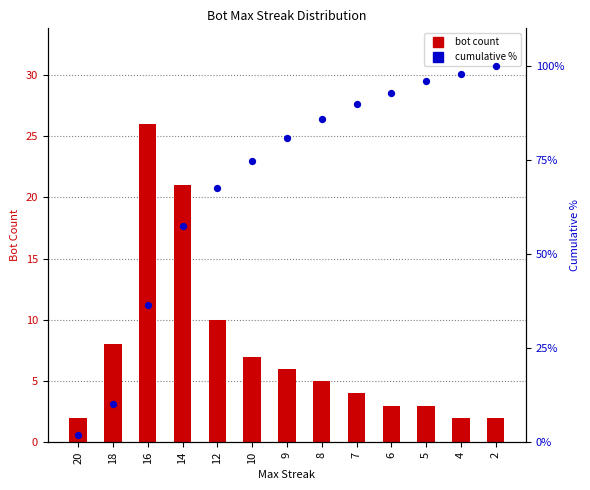

At which category is the sum across all series the highest?

2